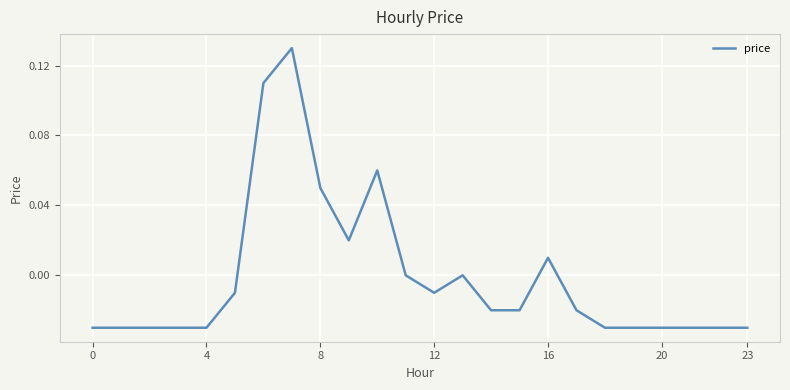

What is the label of the 20th point from the left?

19